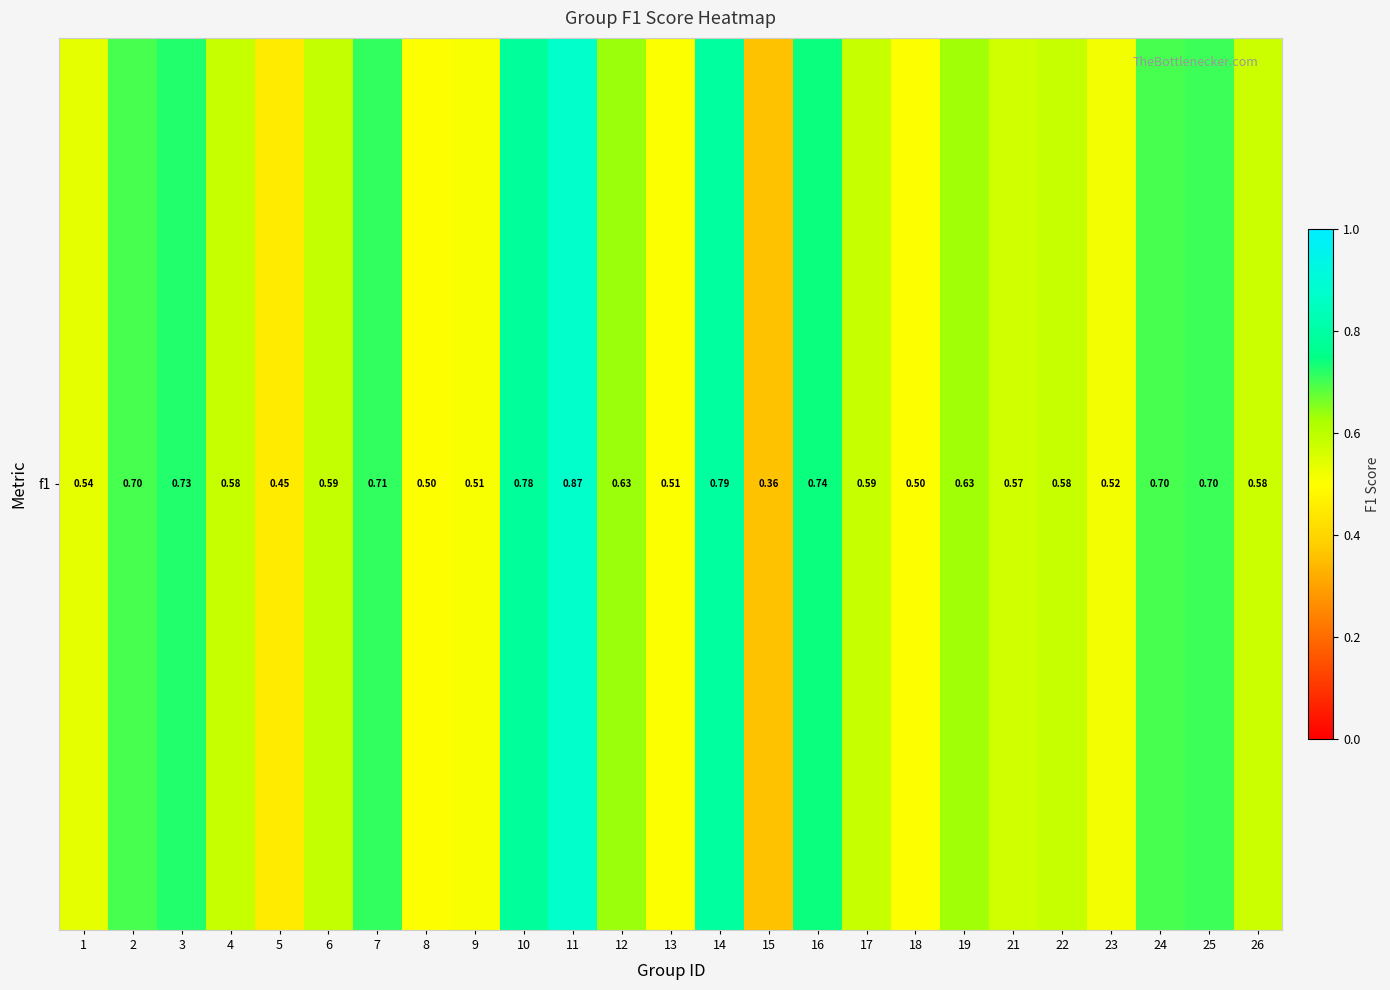

What is the approximate value at 1?

0.5